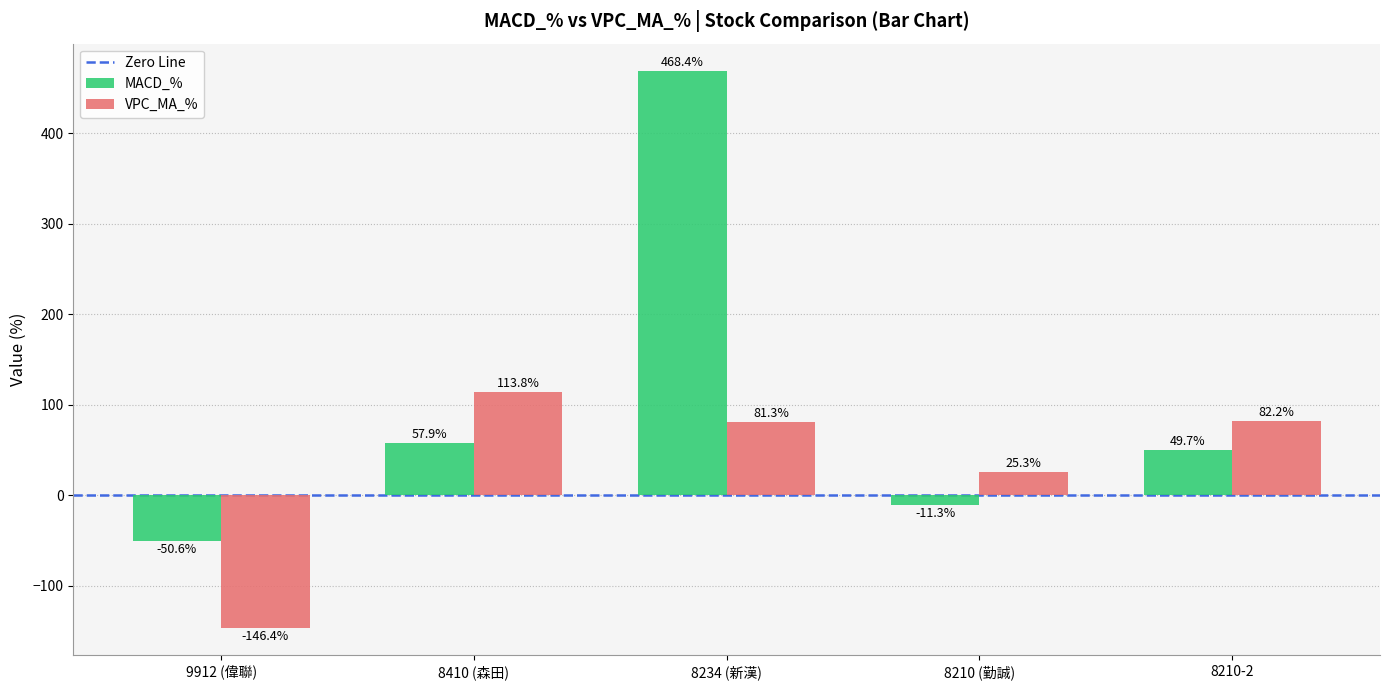

What is the total value across all series at 8210 (勤誠)?

14.0